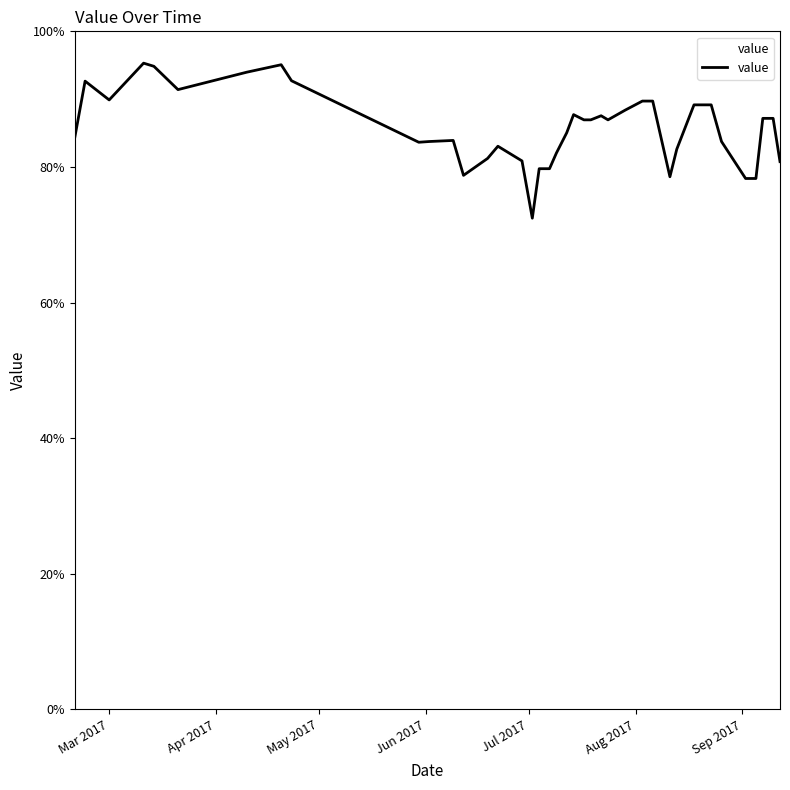

What is the difference between the maximum and minimum values?

22.9